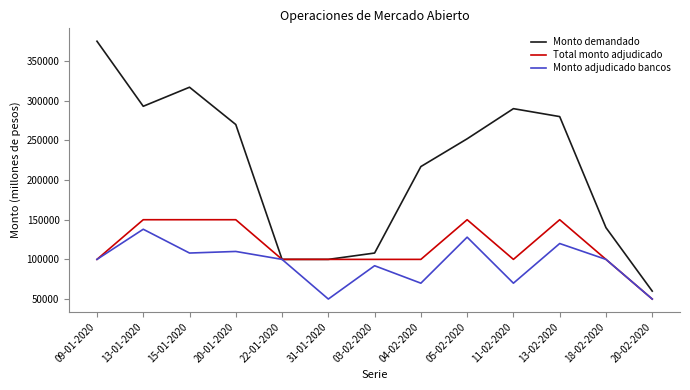

What is the highest value of the Total monto adjudicado series?

150000